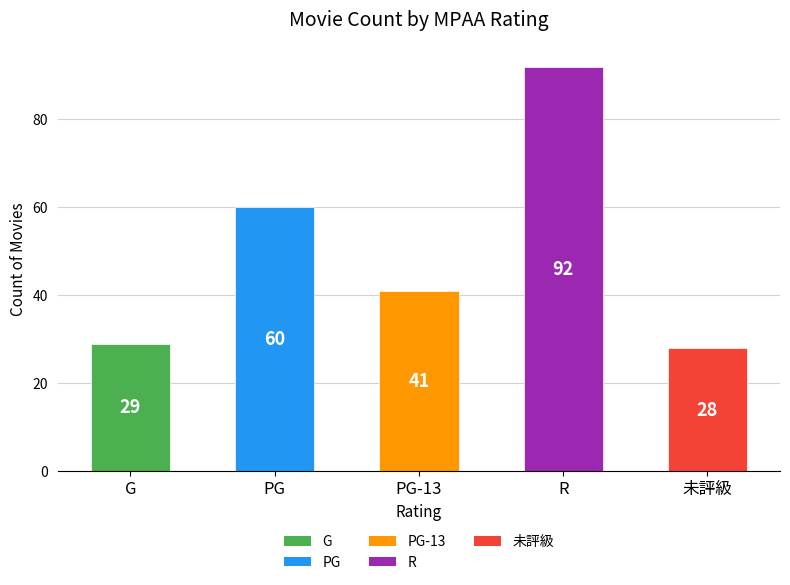

What is the change in value from PG to 未評級?

-32